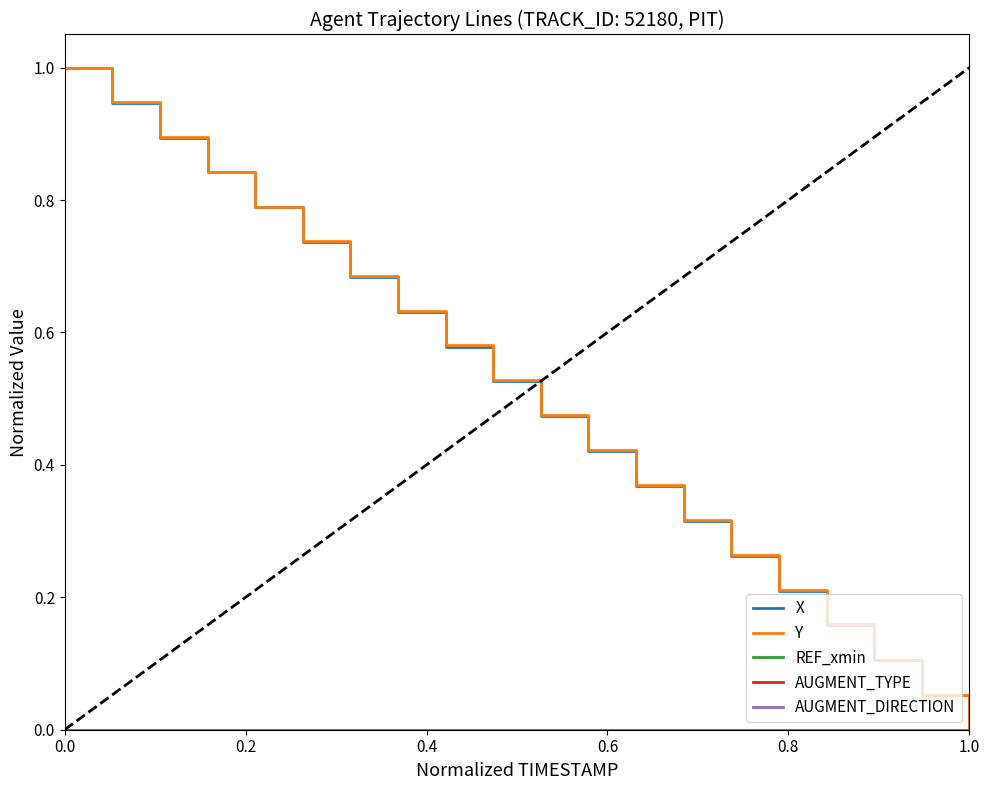

Does the chart have visible grid lines?

No